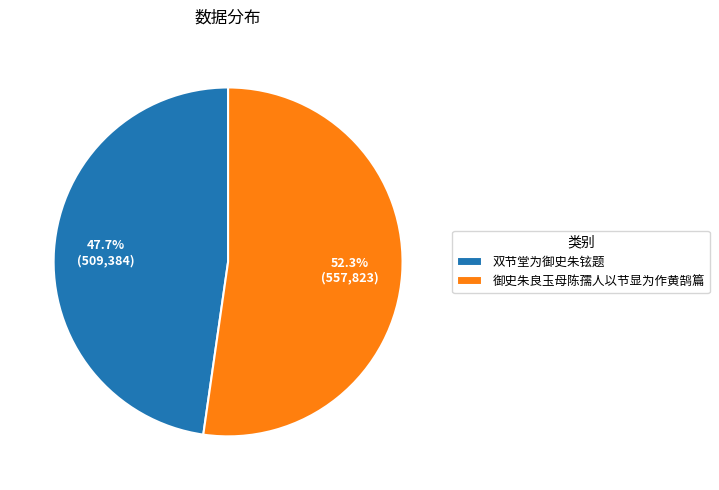

Which category accounts for the majority?

御史朱良玉母陈孺人以节显为作黄鹄篇